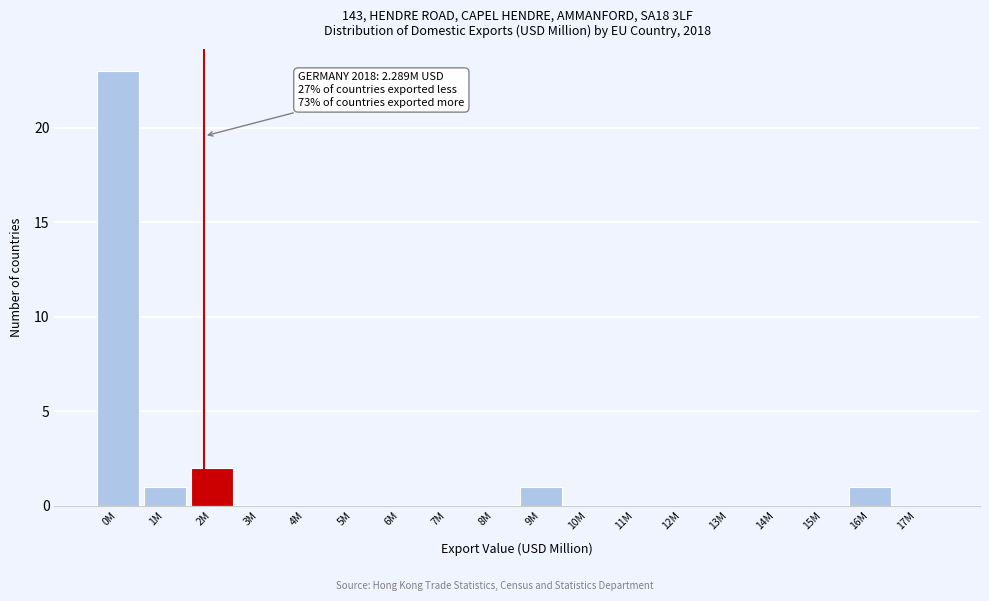

Reading left to right, transcribe all the data shown in this chart.

0M=23	1M=1	2M=2	3M=0	4M=0	5M=0	6M=0	7M=0	8M=0	9M=1	10M=0	11M=0	12M=0	13M=0	14M=0	15M=0	16M=1	17M=0